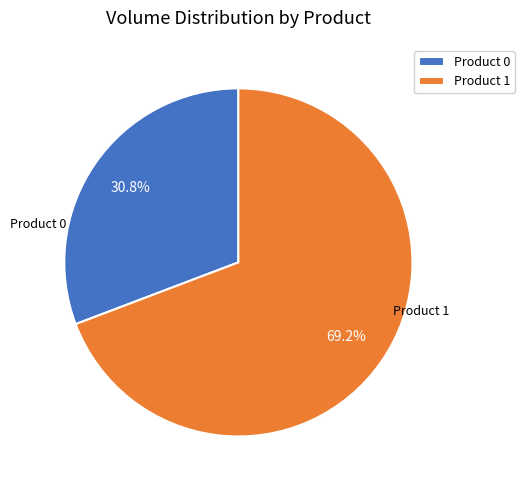

How much of the chart is everything except Product 1?

30.8%